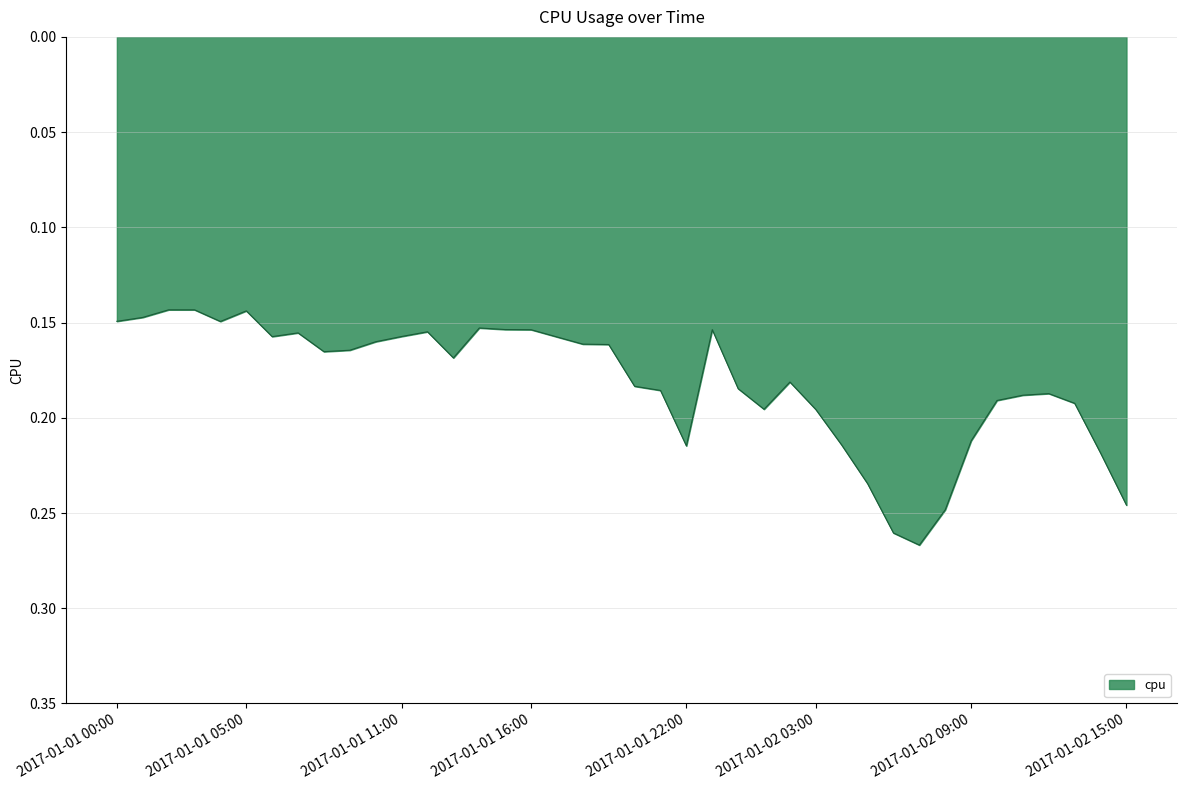

How many interior local peaks (higher than both neighbors) does the data have?

7